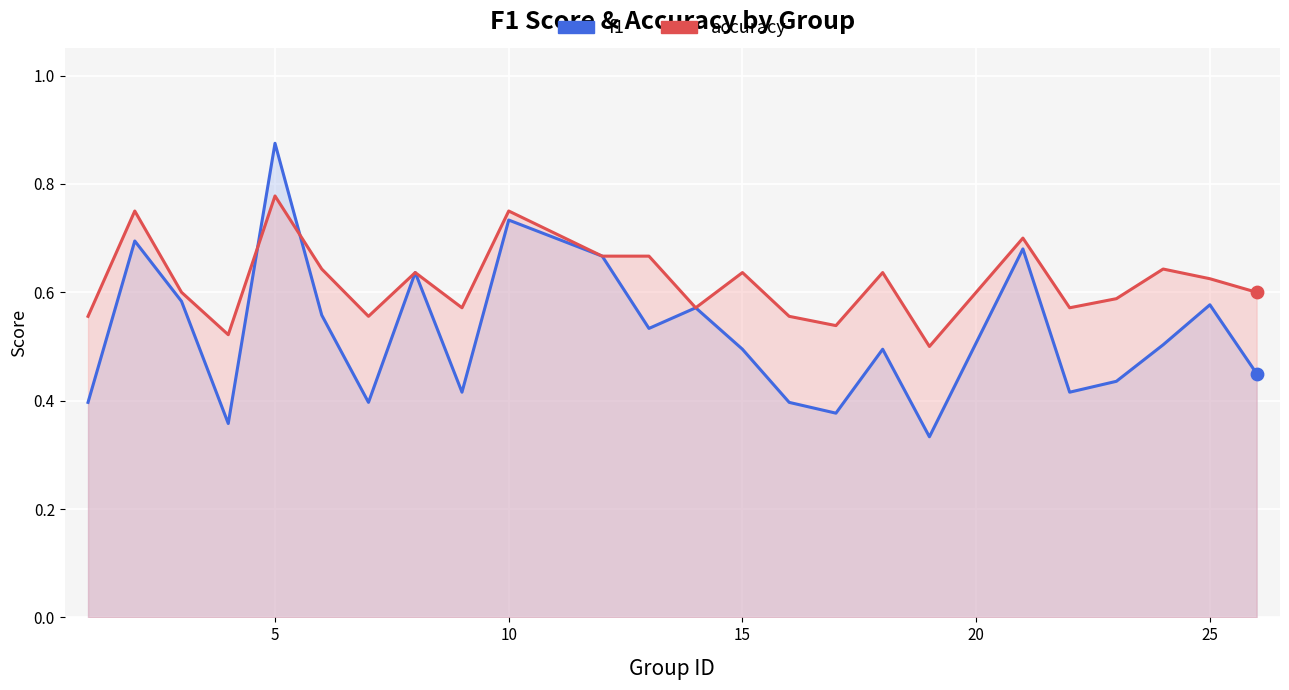

Is the value of f1 at 12 greater than the value of accuracy at 13?

No